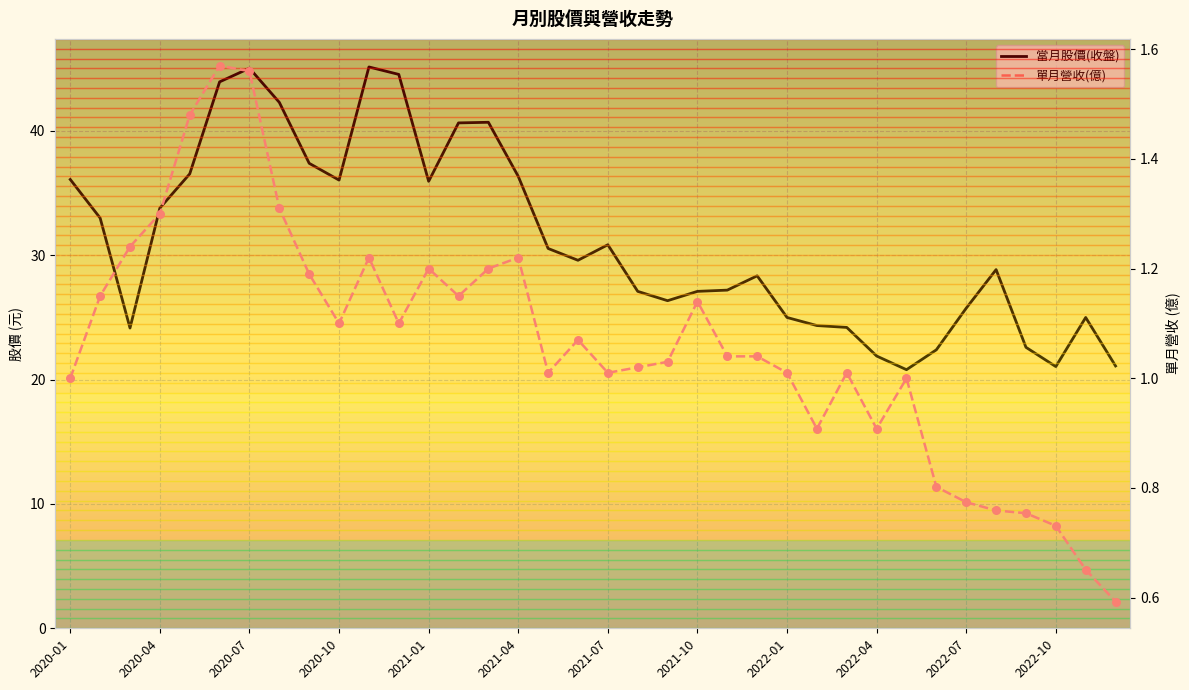

Which series has the largest total across all categories?

當月股價(收盤)